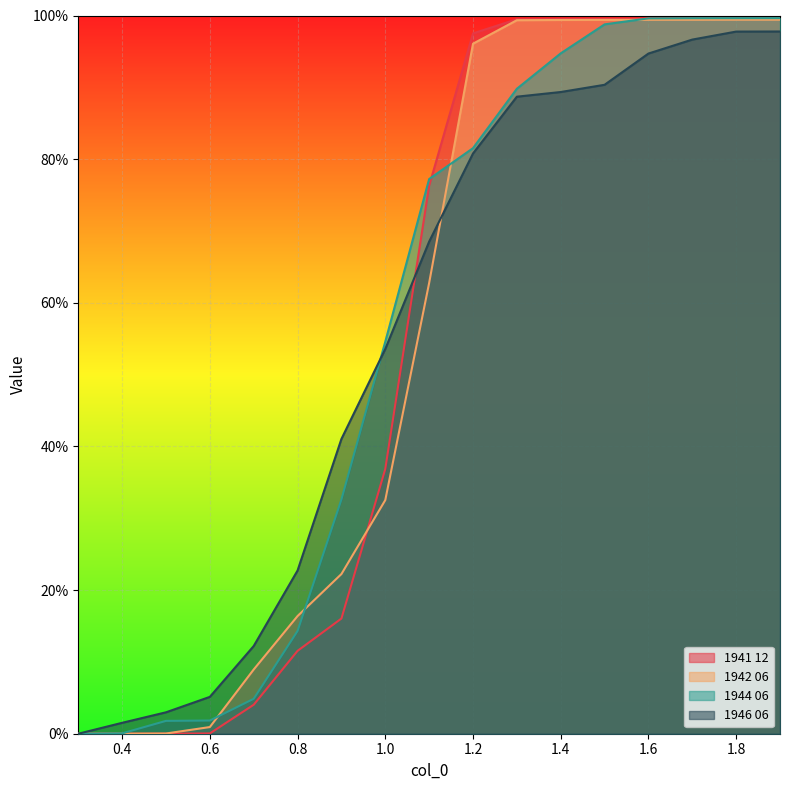

What is the sum of the 1944 06 values at 1.2 and 1.3?

1.7